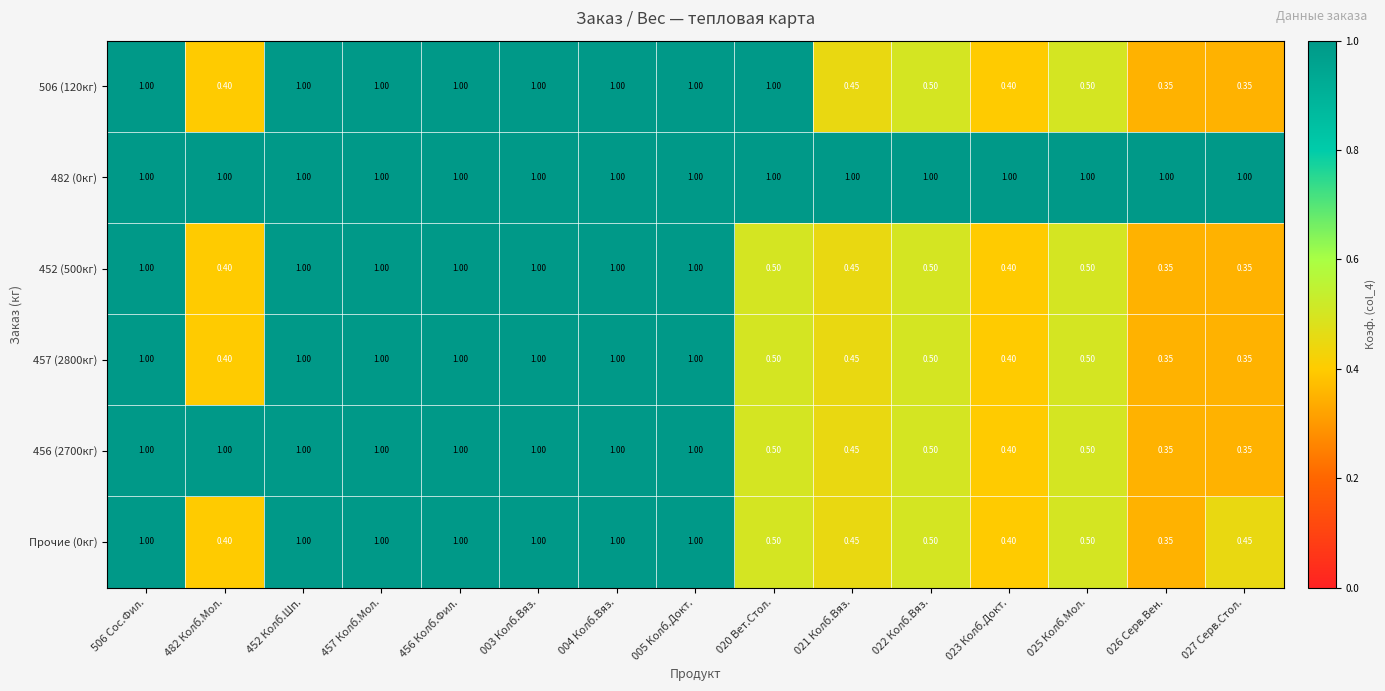

Which series has the widest spread of values?

506 (120кг)